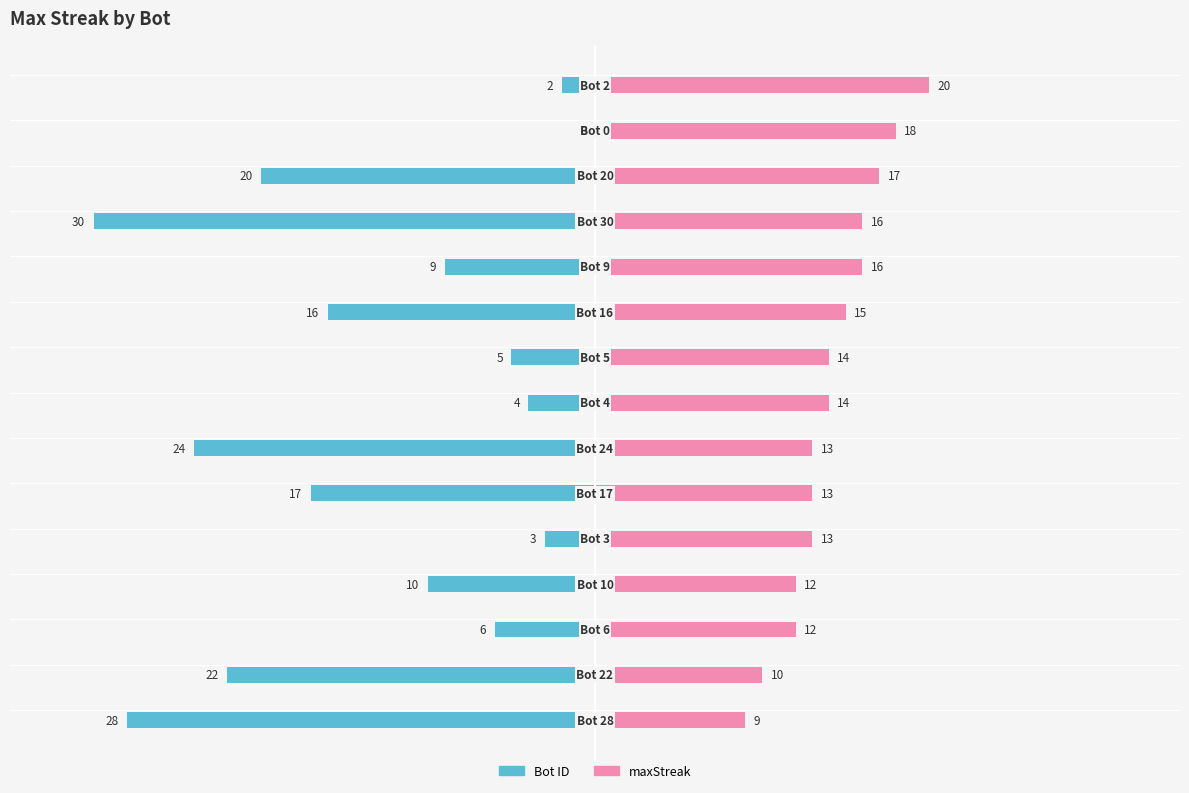

True or false: Bot ID has a value of -4 at 4.

False